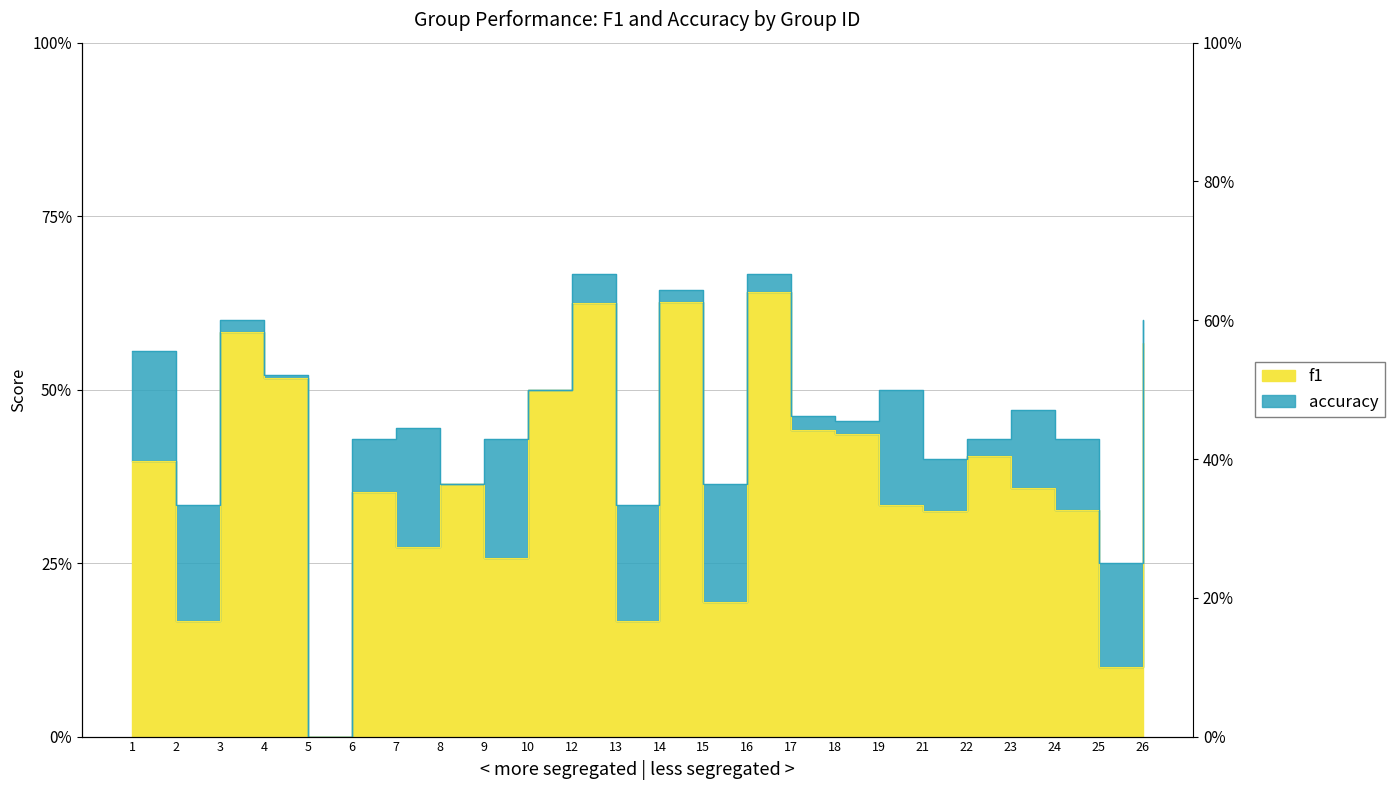

True or false: f1 has more than 0 interior local peaks.

True